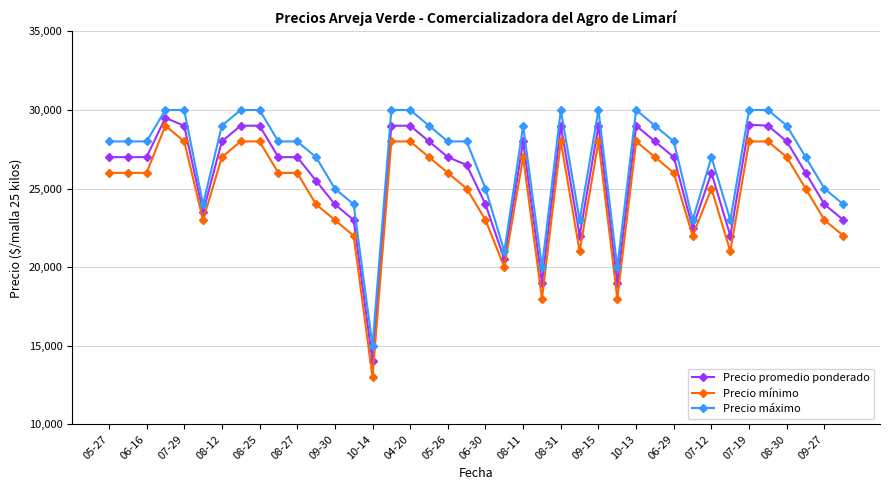

What is the average value of the Precio promedio ponderado series?

25827